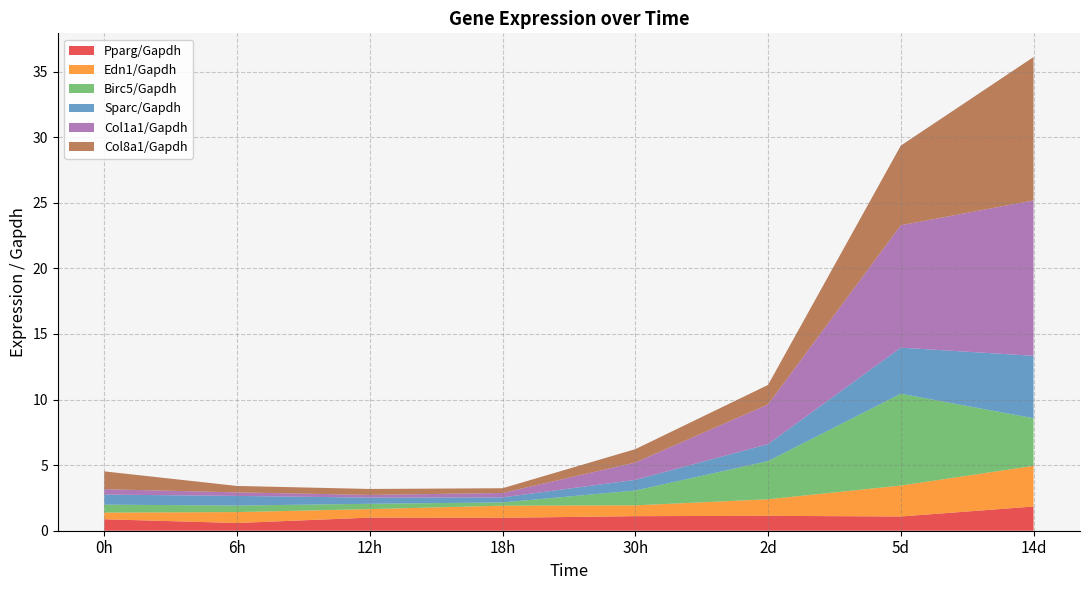

Read the Pparg/Gapdh value at 14d.

1.8